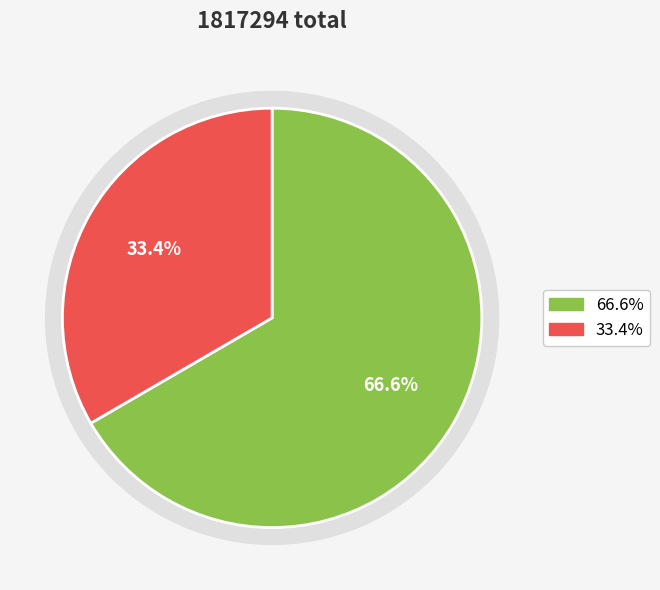

To the nearest percent, what percentage of the pie is 挽宋汉臣鉴山?

67%